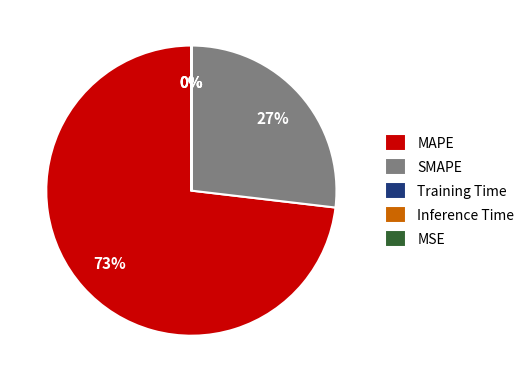

What is the largest slice in the pie chart?

MAPE